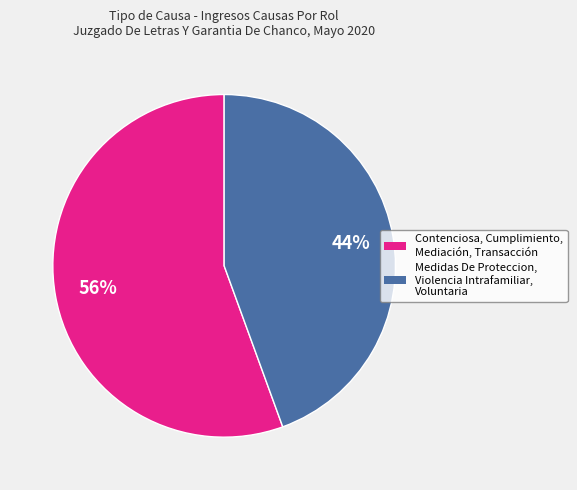

Is there any slice that represents more than half of the pie?

Yes